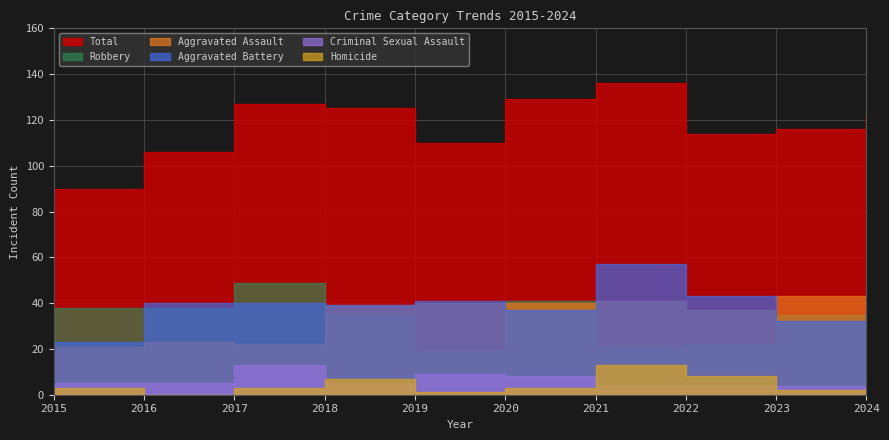

Reading left to right, transcribe all the data shown in this chart.

Aggravated Assault: 2015=21	2016=23	2017=22	2018=39	2019=40	2020=40	2021=41	2022=37	2023=43	2024=43
Aggravated Battery: 2015=23	2016=40	2017=40	2018=39	2019=41	2020=37	2021=57	2022=43	2023=32	2024=36
Criminal Sexual Assault: 2015=5	2016=5	2017=13	2018=5	2019=9	2020=8	2021=4	2022=4	2023=4	2024=6
Homicide: 2015=3	2016=0	2017=3	2018=7	2019=1	2020=3	2021=13	2022=8	2023=2	2024=3
Robbery: 2015=38	2016=38	2017=49	2018=35	2019=19	2020=41	2021=21	2022=22	2023=35	2024=34
Total: 2015=90	2016=106	2017=127	2018=125	2019=110	2020=129	2021=136	2022=114	2023=116	2024=122